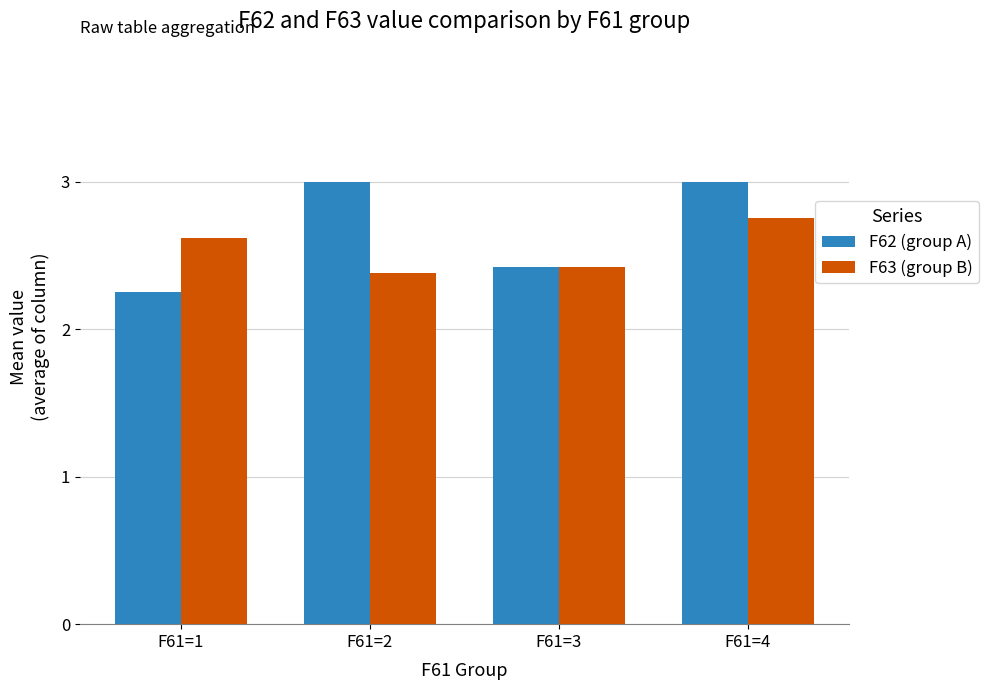

Is it true that F62 (group A) equals 3.4 at F61=1?

False